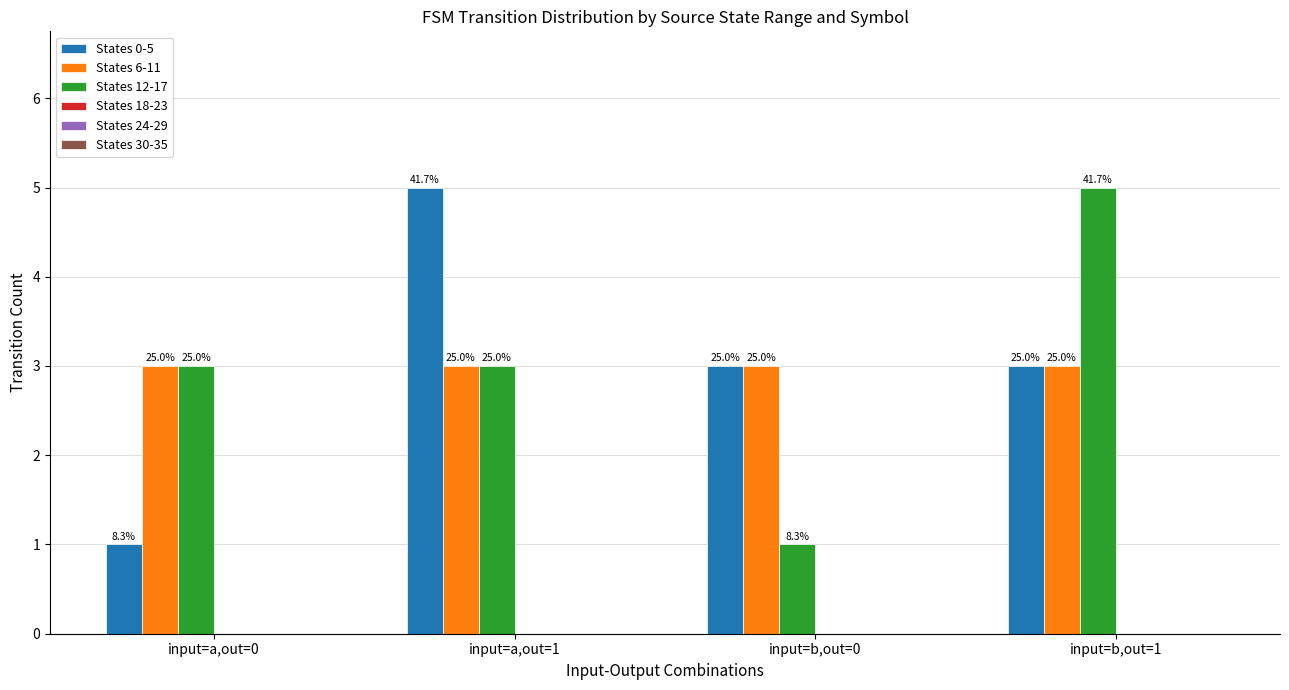

What is the total value across all series at input=a,out=0?

7